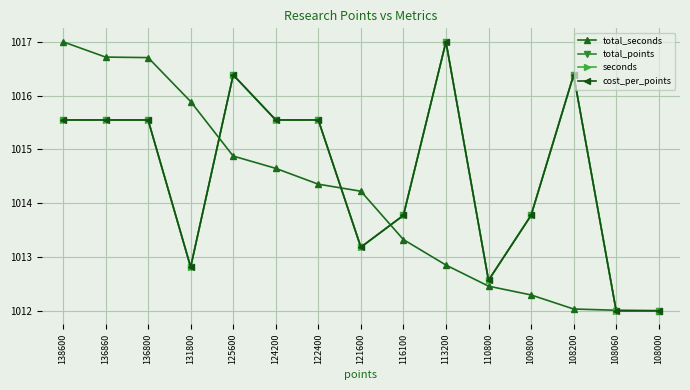

Reading left to right, extract all data points from this chart.

total_seconds: 1017.0	1016.7	1016.7	1015.9	1014.9	1014.6	1014.4	1014.2	1013.3	1012.8	1012.5	1012.3	1012.0	1012.0	1012.0
total_points: 1015.5	1015.5	1015.5	1012.8	1016.4	1015.5	1015.5	1013.2	1013.8	1017.0	1012.6	1013.8	1016.4	1012.0	1012.0
seconds: 1015.5	1015.5	1015.5	1012.8	1016.4	1015.5	1015.5	1013.2	1013.8	1017.0	1012.6	1013.8	1016.4	1012.0	1012.0
cost_per_points: 1015.5	1015.5	1015.5	1012.8	1016.4	1015.5	1015.5	1013.2	1013.8	1017.0	1012.6	1013.8	1016.4	1012.0	1012.0